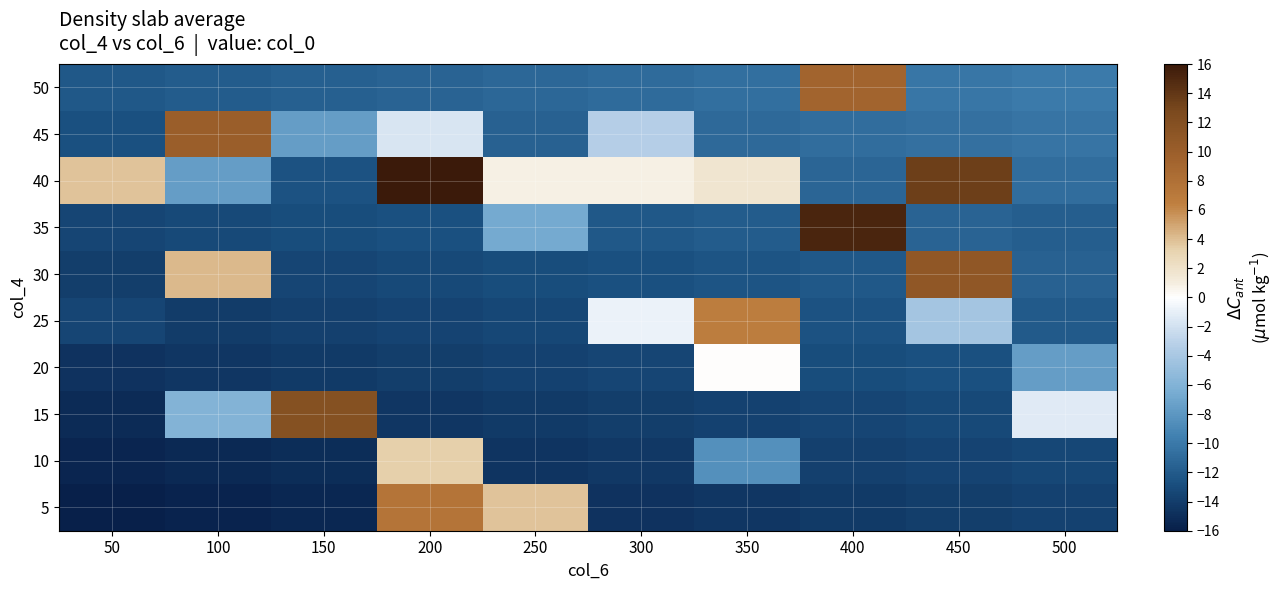

What is the minimum value shown in the chart?

-16.0